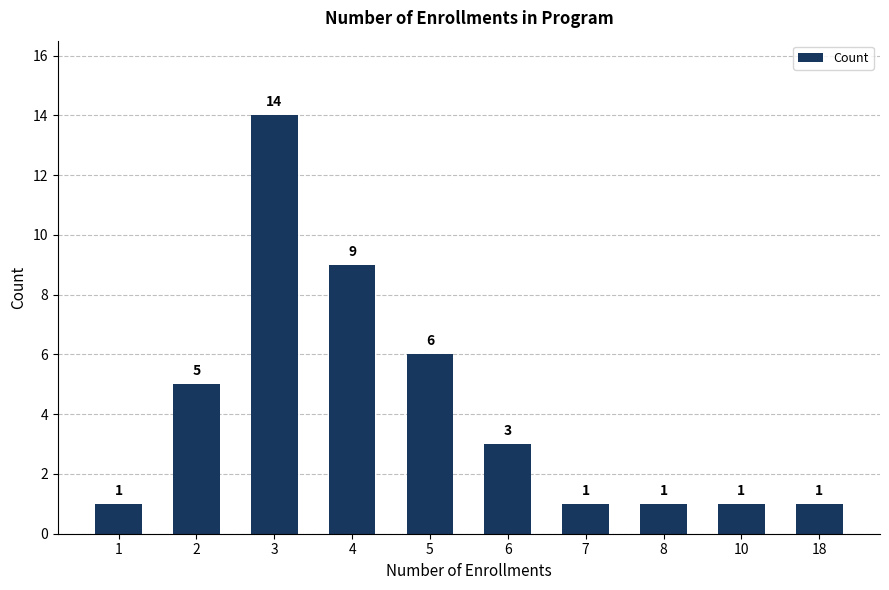

What is the difference between the second highest and minimum values?

8